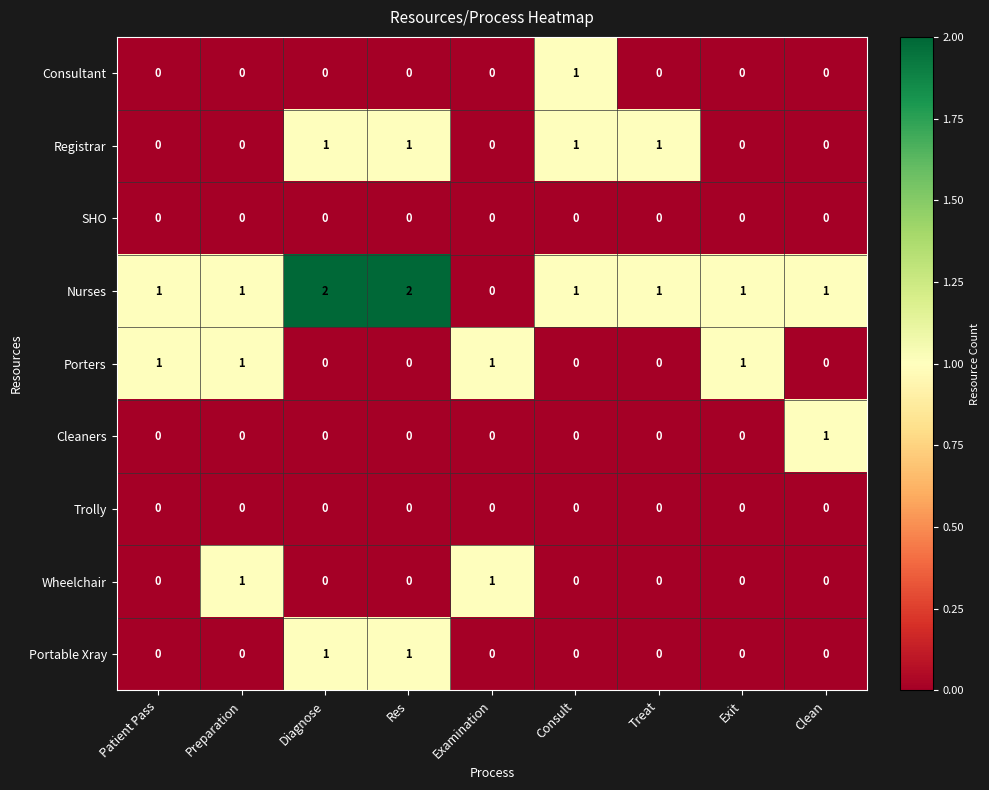

How many Consultant values are between 0 and 1?

9